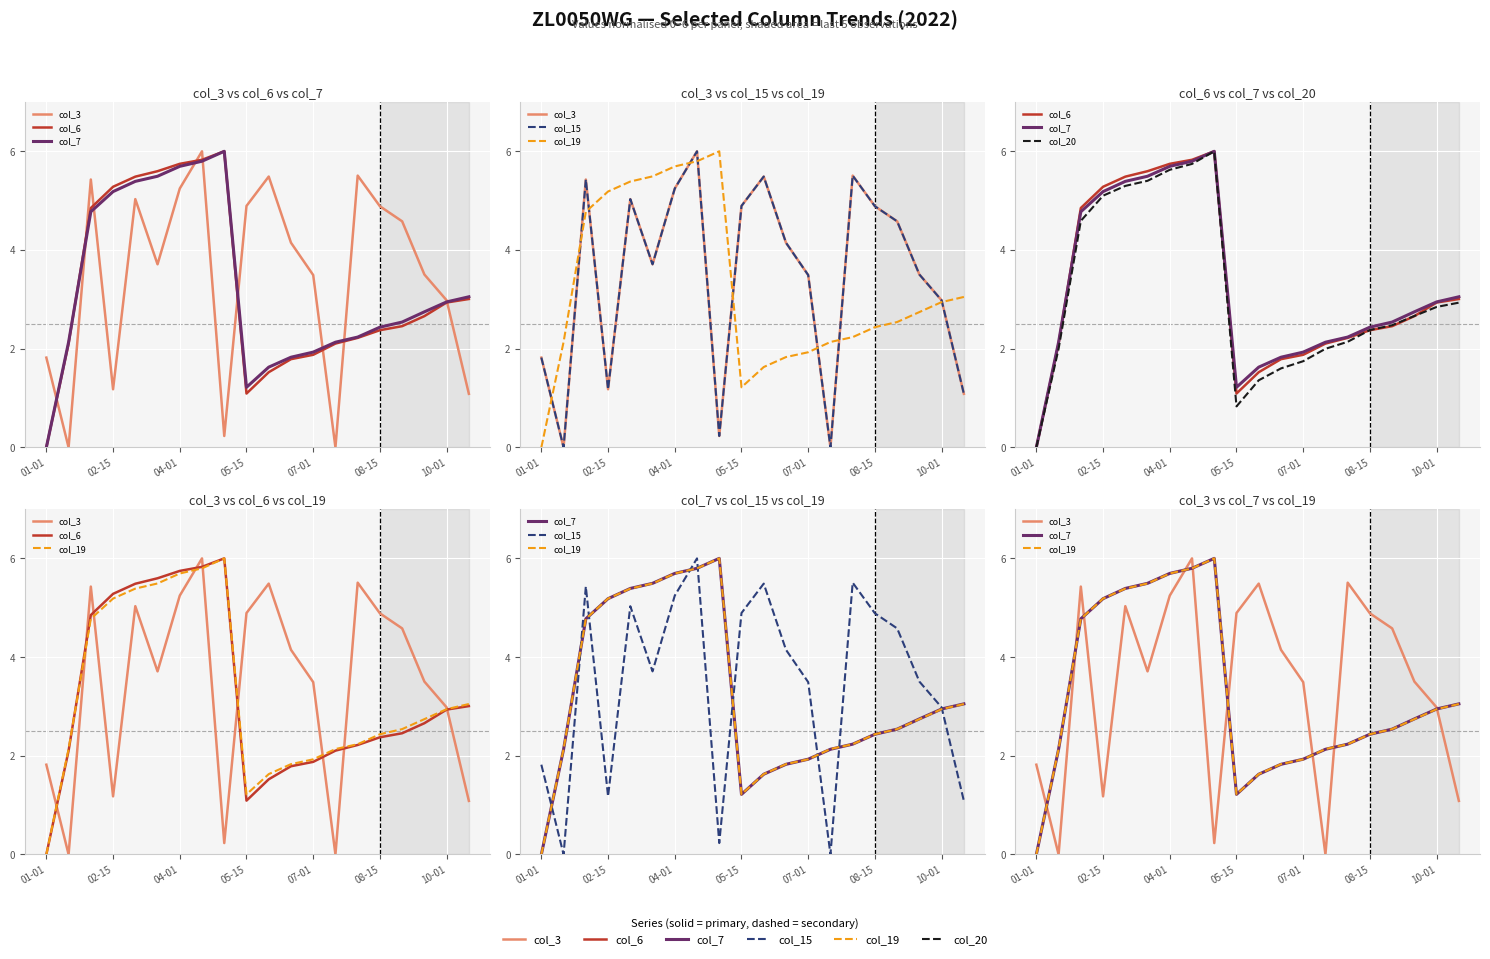

What are all the series names shown in the legend?

col_3, col_6, col_7, col_15, col_19, col_20